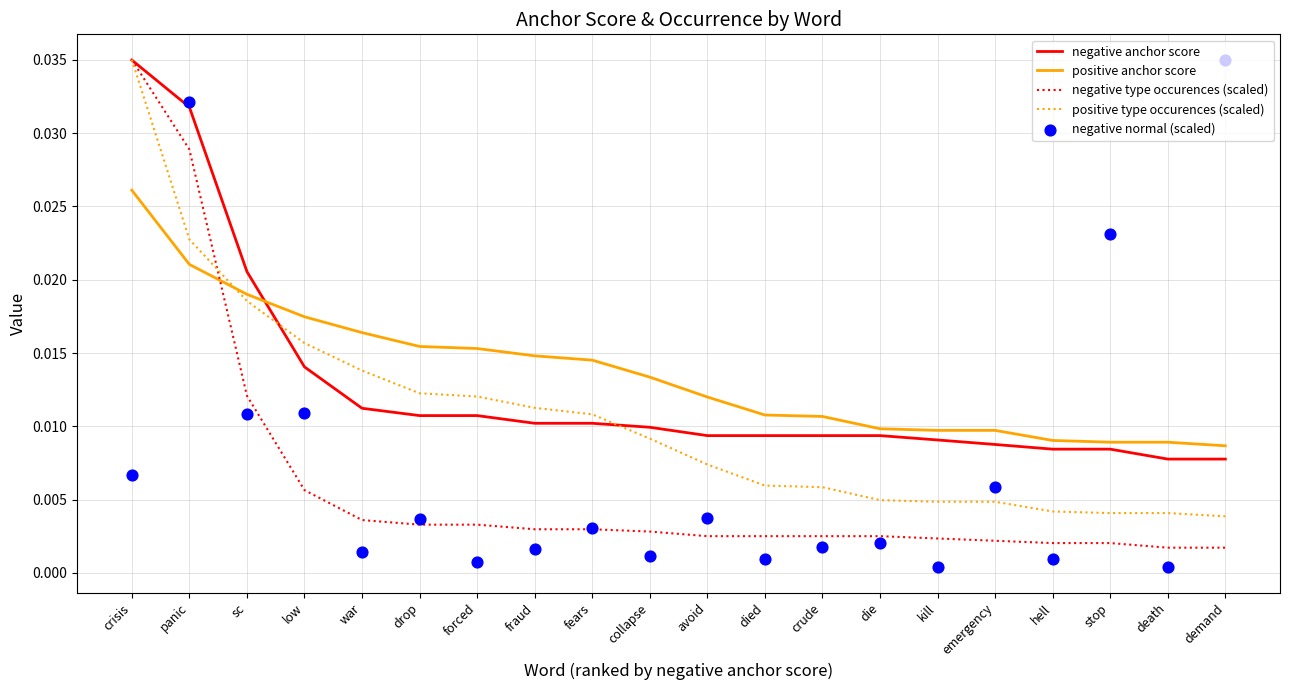

Which series has the widest spread of Y values?

negative normal (scaled)